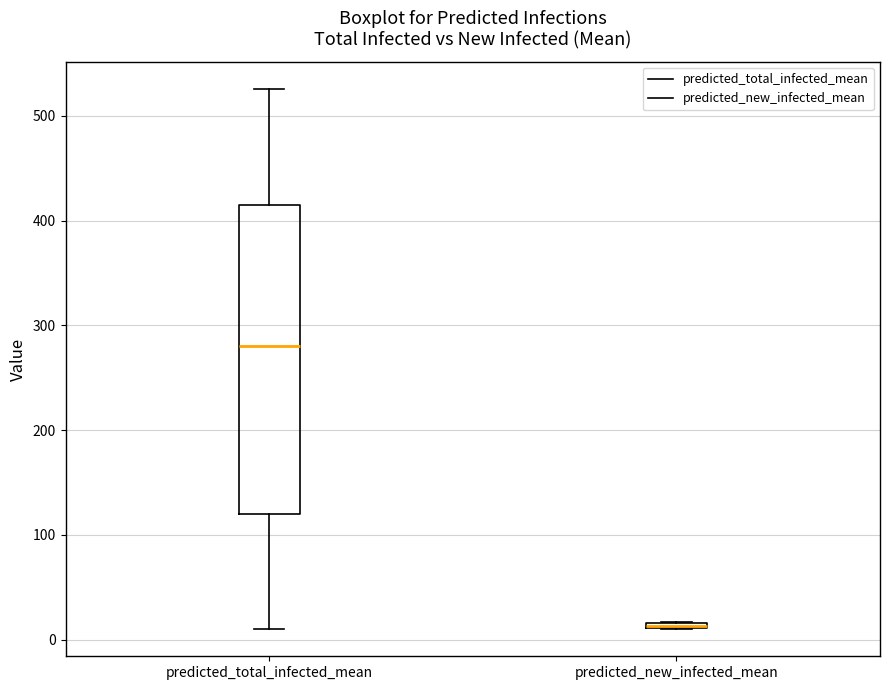

Which box is the tallest, from its lower edge to its upper edge?

predicted_total_infected_mean